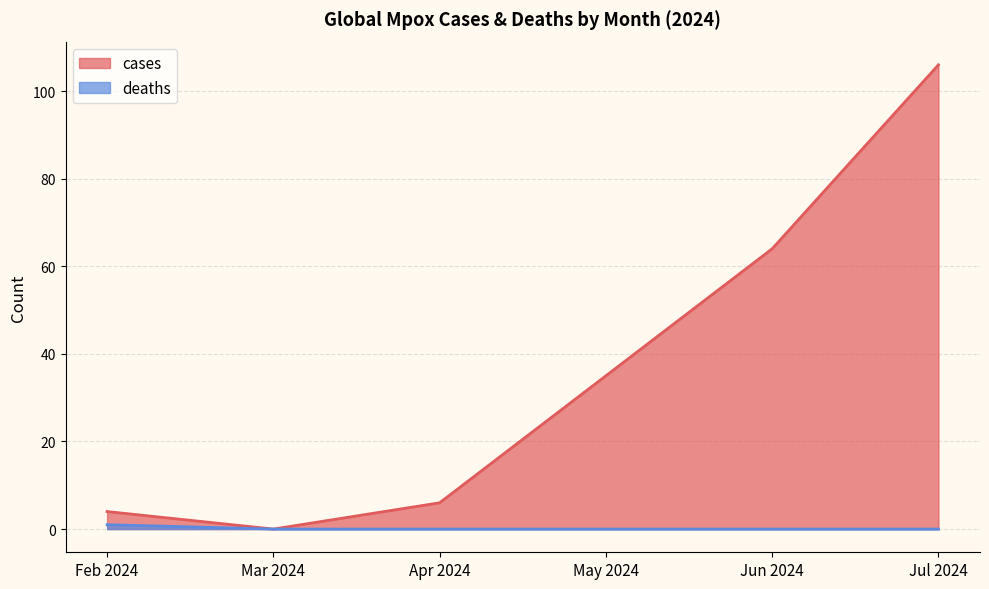

What are all the series names shown in the legend?

cases, deaths